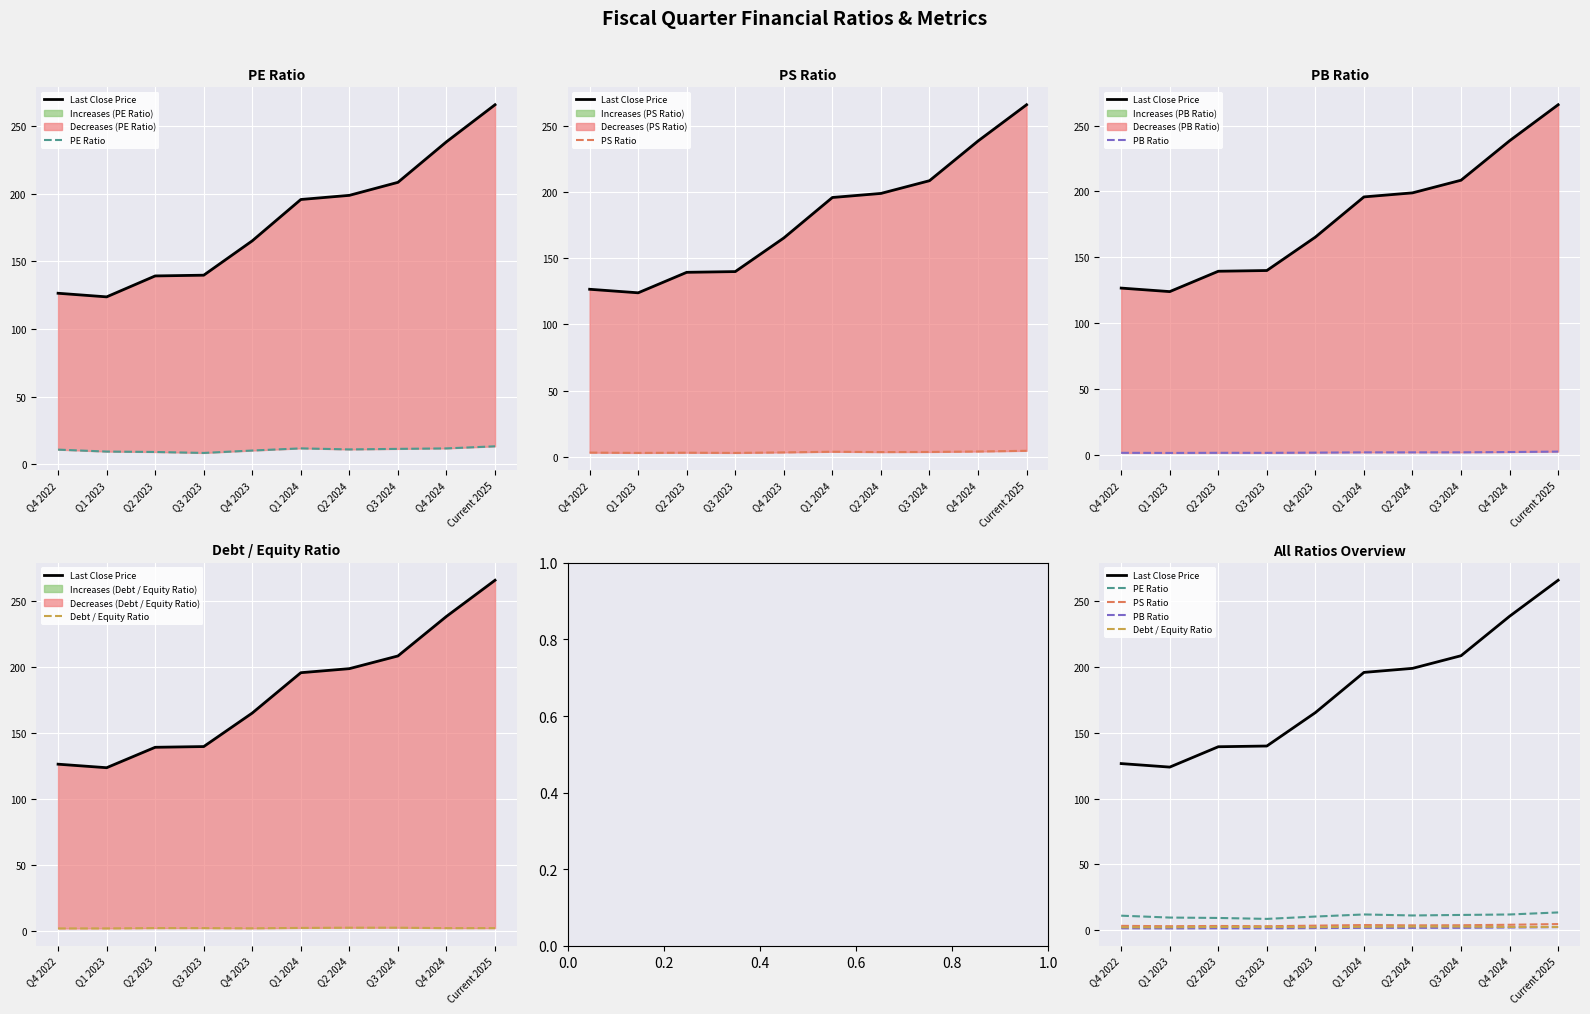

True or false: Last Close Price has a value of 102.7 at Q3 2024.

False